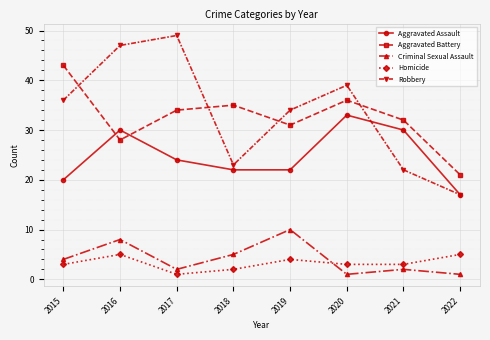

Read the Homicide value at 2020.

3